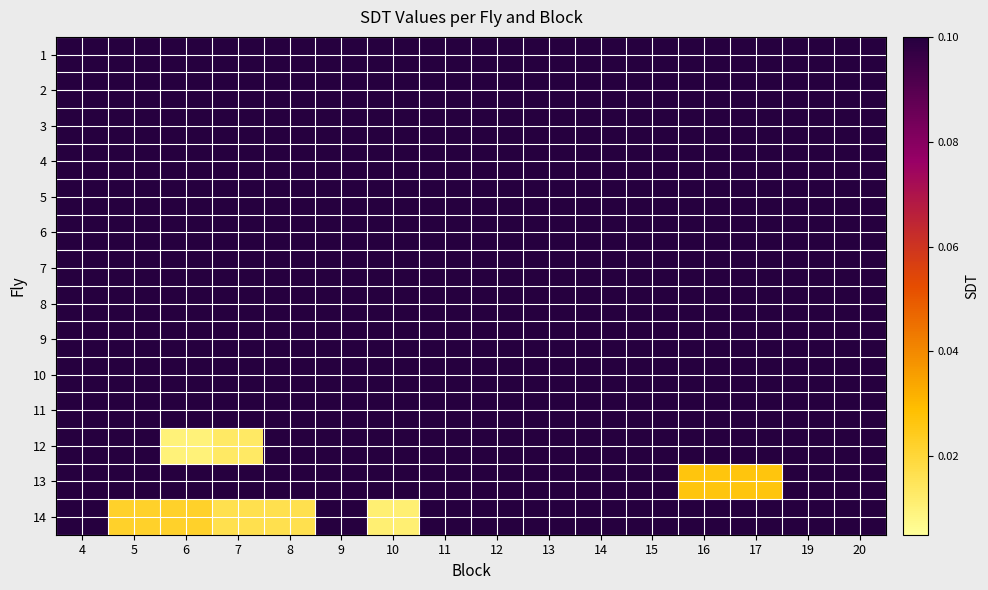

At which category is the sum across all series the highest?

4